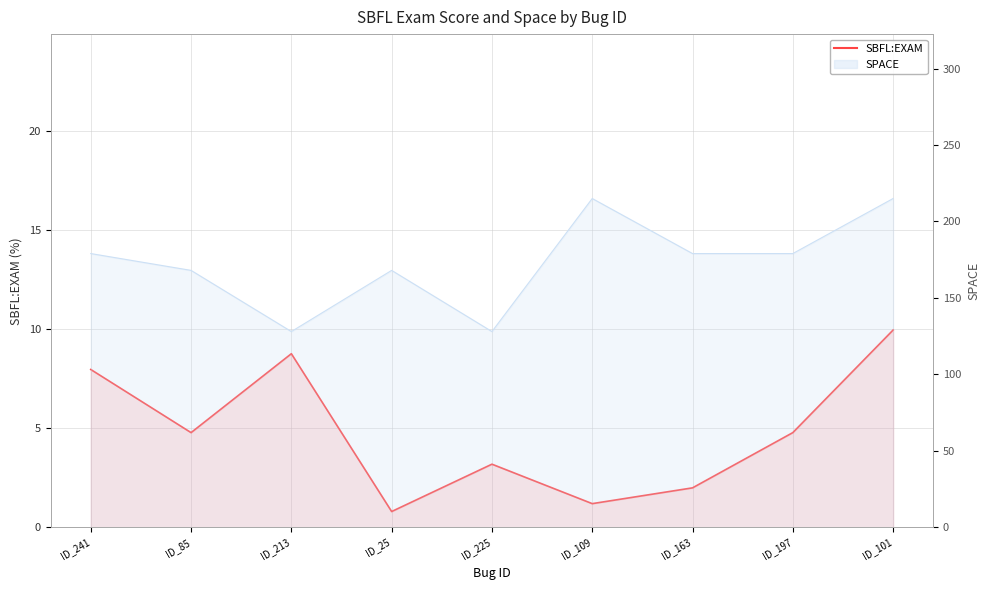

Approximately how many times larger is the value at ID_197 compared to ID_241?

0.6